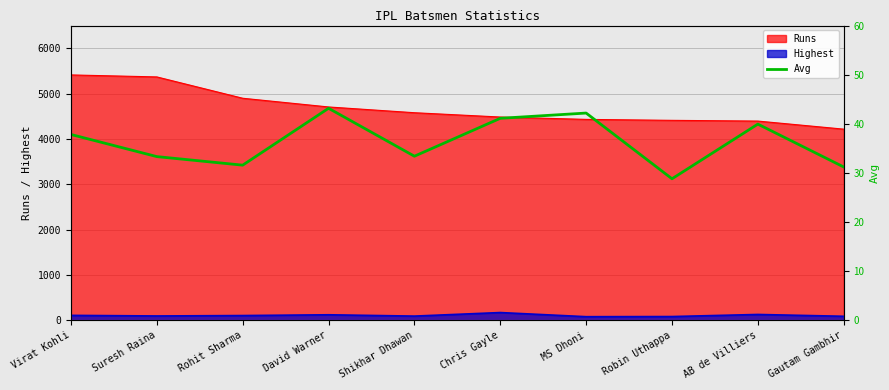

Reading right to left, extract all data points from this chart.

31.2	40.0	28.8	42.2	41.1	33.4	43.2	31.6	33.3	37.8